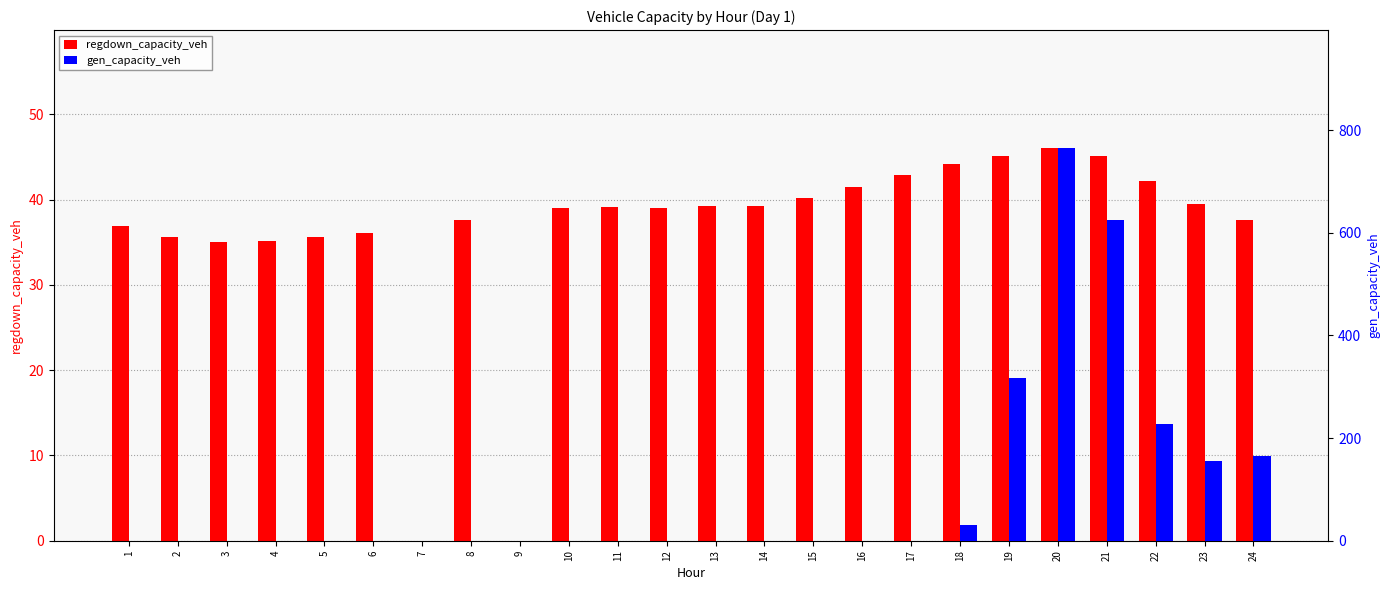

What is the maximum value shown in the chart?

765.4